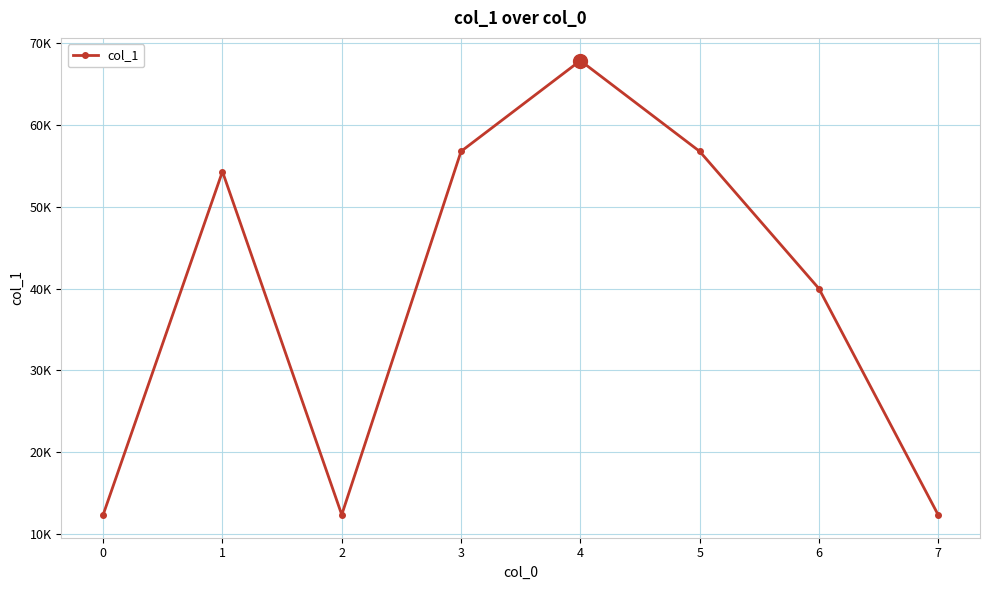

What is the value of the 2nd point from the left?

54321